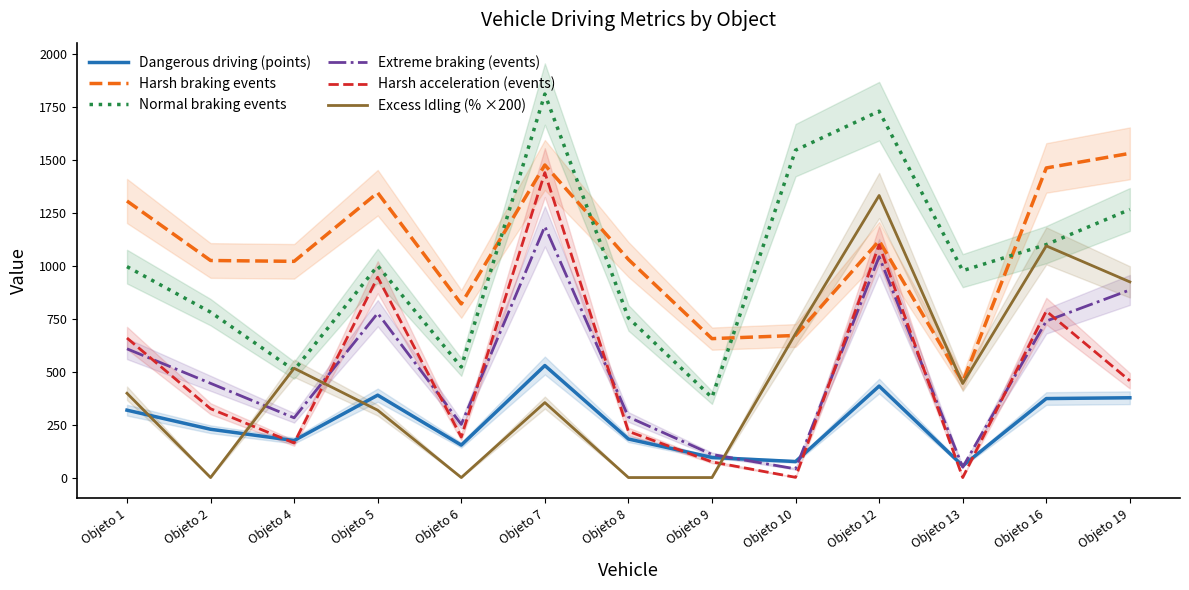

What is the difference between the Harsh acceleration (events) values at Objeto 13 and Objeto 4?

163.0